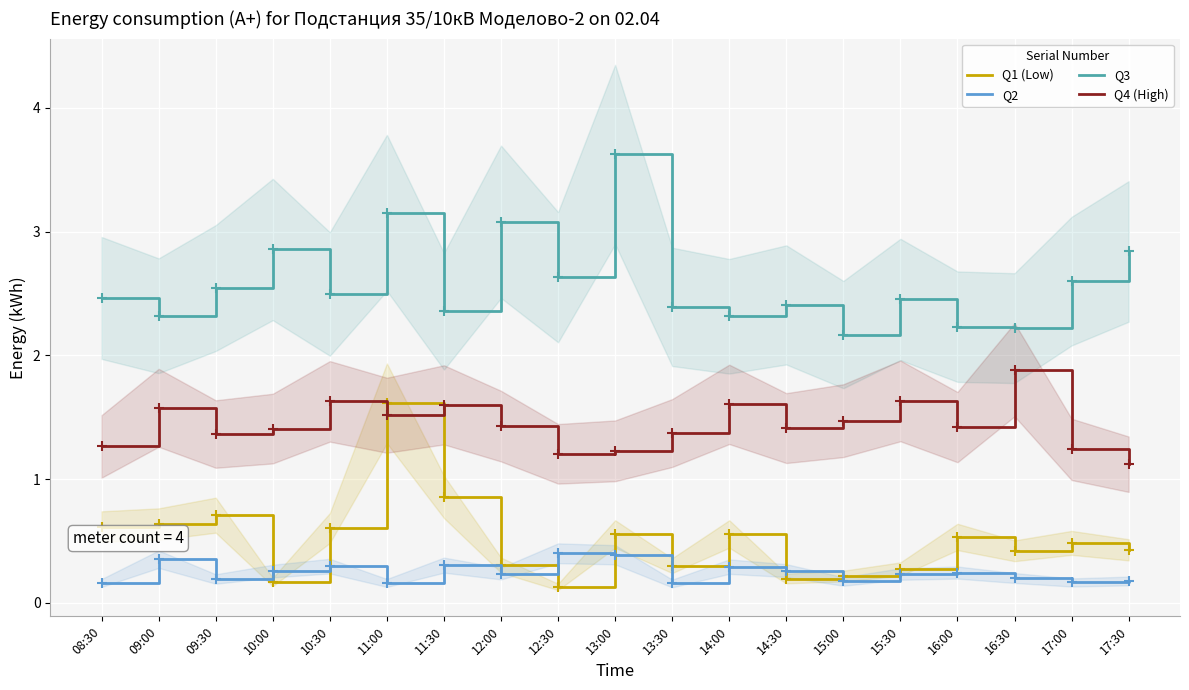

Which series ends up on top after the final intersection of Q1 (Low) and Q2?

Q1 (Low)